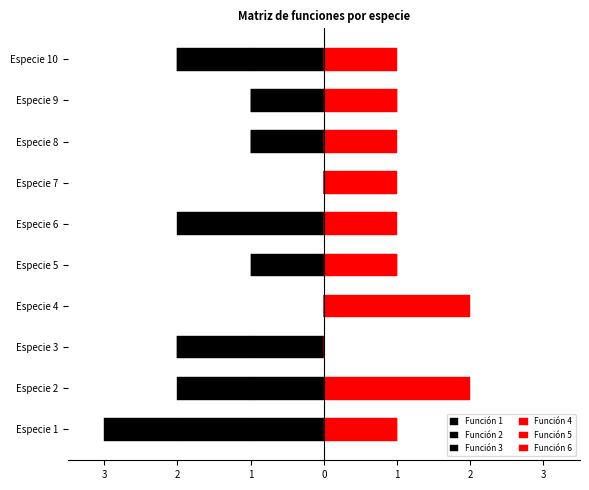

At which category is the sum across all series the highest?

Especie 4